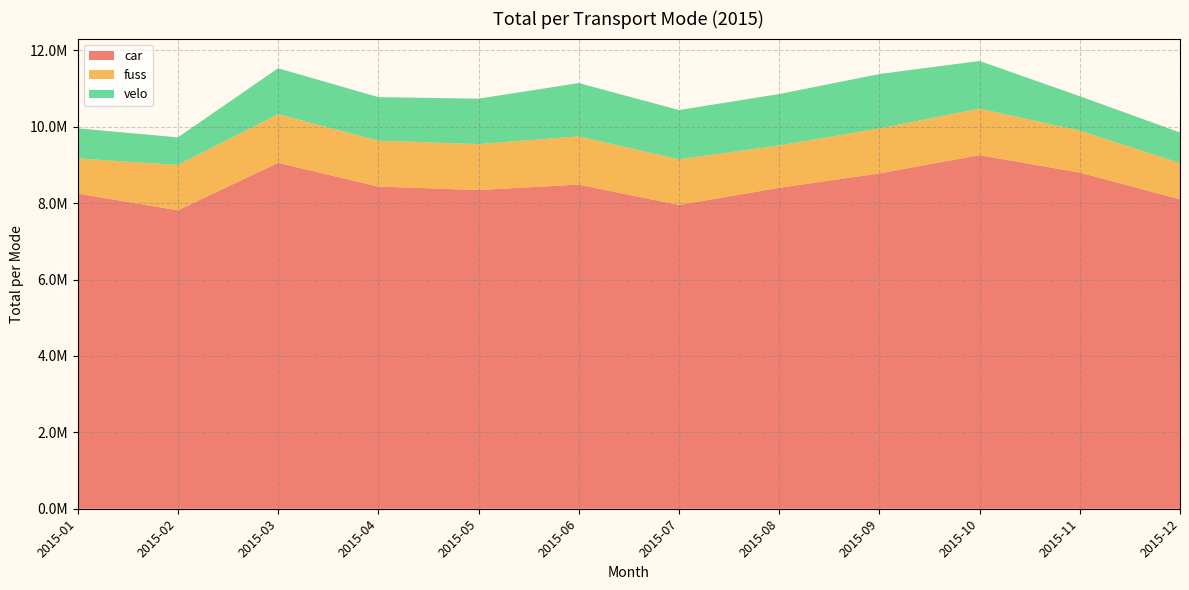

Reading left to right, what are all the values shown in this chart?

car: 8251573	7811800	9056240	8433669	8343536	8485696	7952409	8401497	8778707	9257625	8800000	8100000
fuss: 920121	1188195	1272319	1202894	1203255	1261928	1195281	1108911	1178979	1216482	1100000	950000
velo: 787443	721961	1203147	1139492	1188460	1396150	1290166	1345749	1422543	1248218	900000	800000